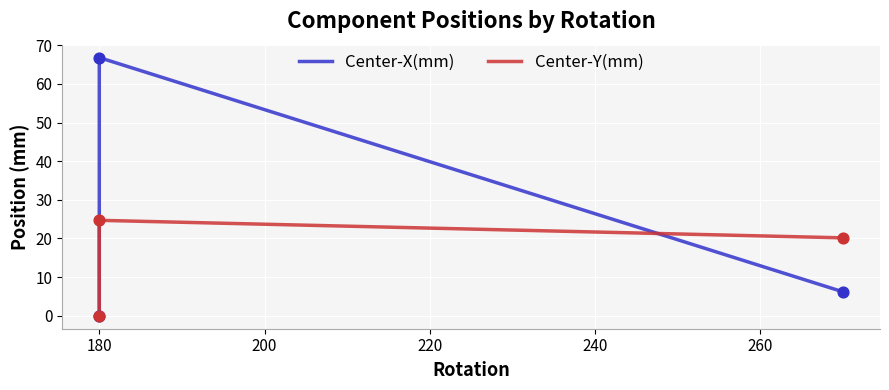

Which series has the largest Y range (max minus min)?

Center-X(mm)